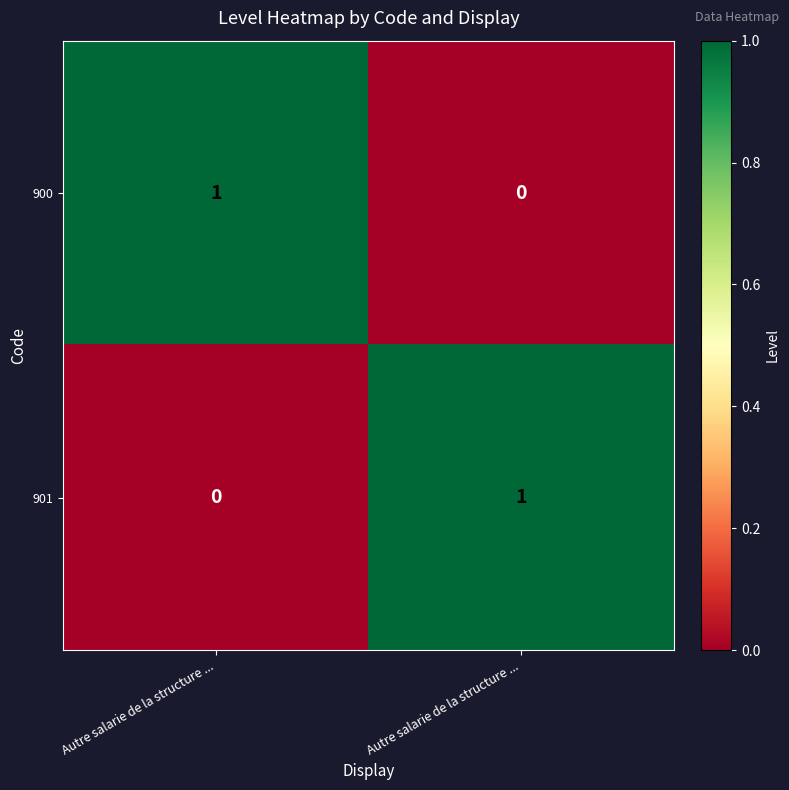

Reading left to right, what are all the values shown in this chart?

900: Autre salarie de la structure ...=1	Autre salarie de la structure ...=0
901: Autre salarie de la structure ...=0	Autre salarie de la structure ...=1